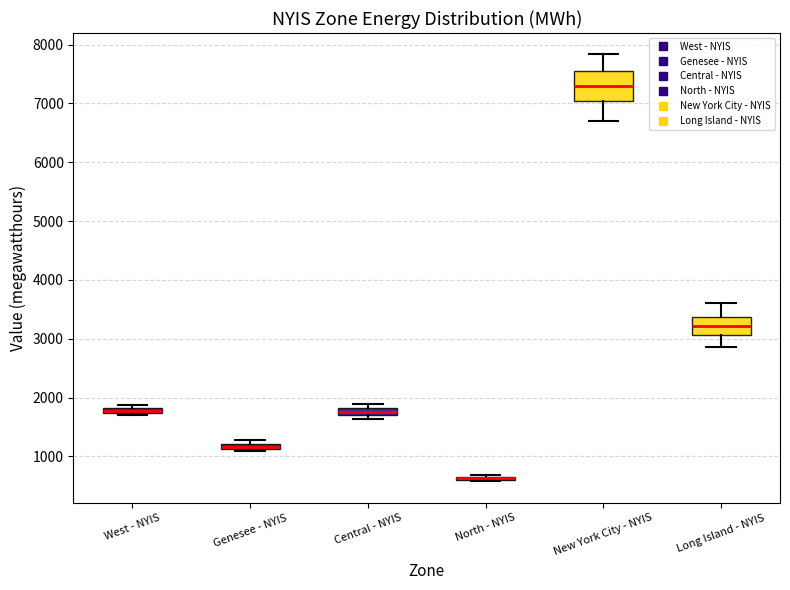

Where is the upper edge of the box for West - NYIS on the y-axis? The values are not printed on the chart, so give them approximately, as read against the axis.

1800